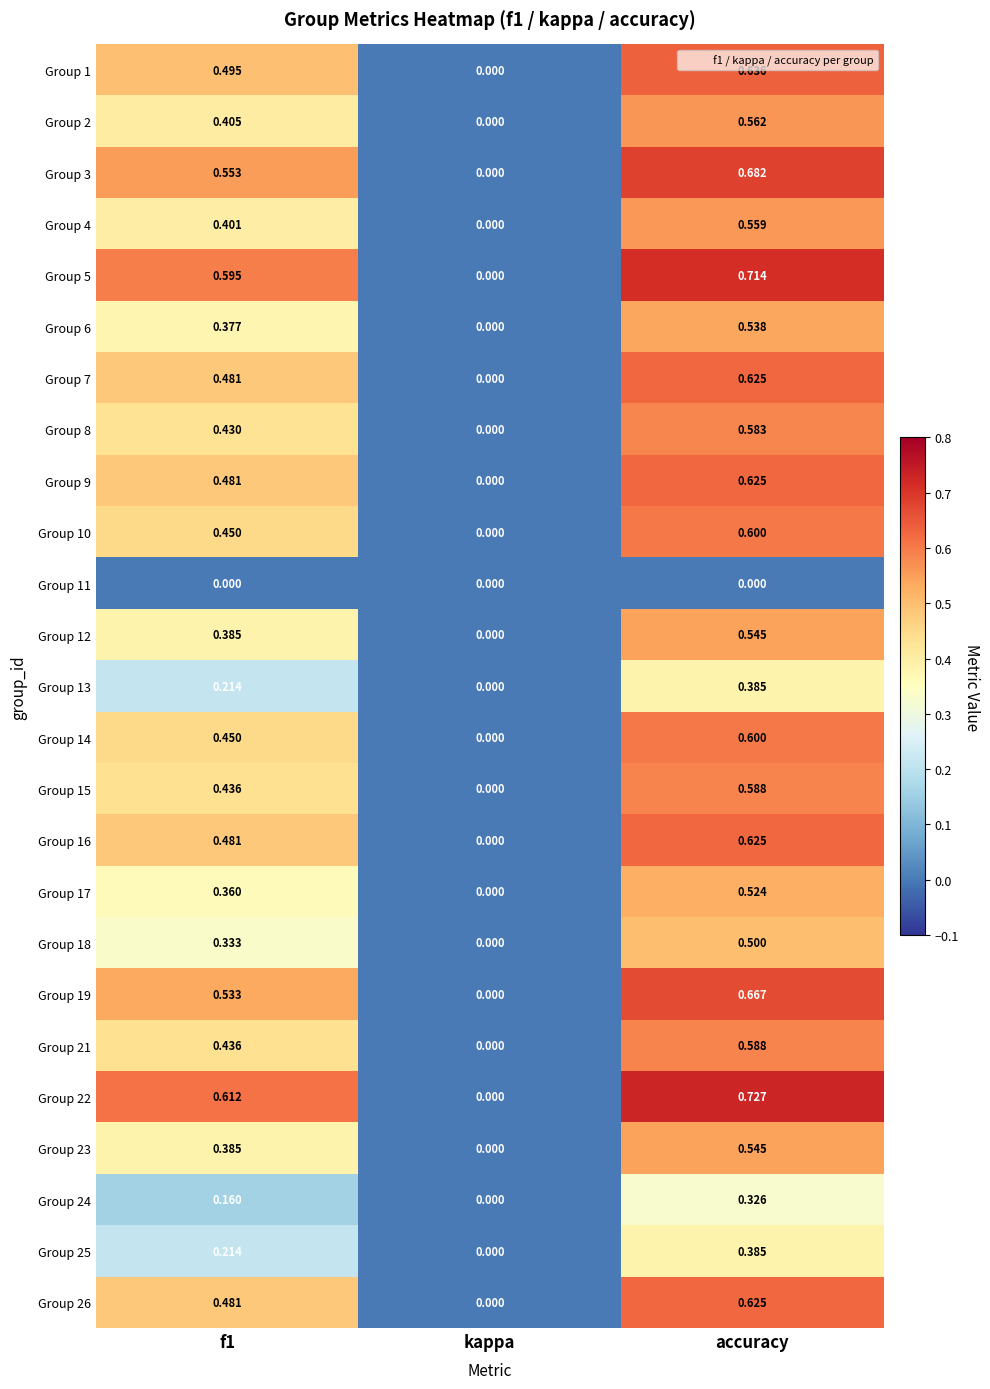

At which label is Group 26 closest to 0?

kappa